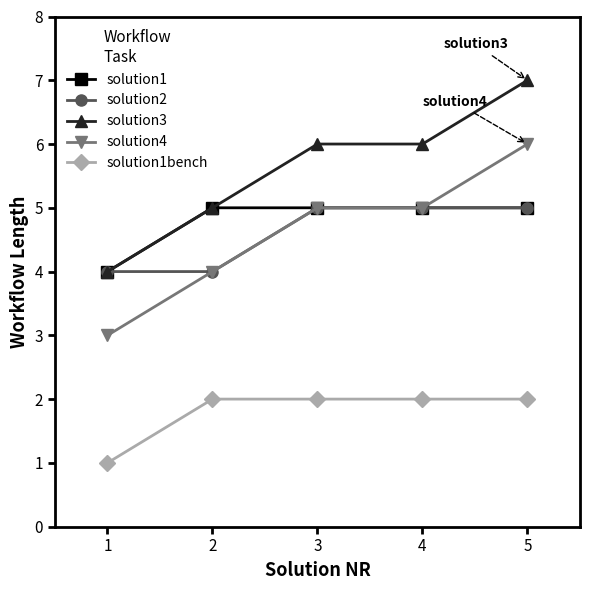

Which series has the largest total across all categories?

solution3